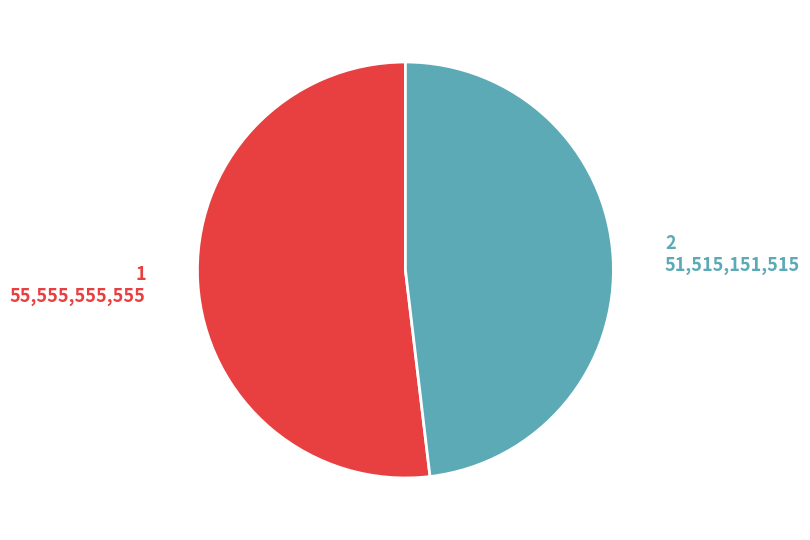

Do 1 and 2 together represent more than half of the pie?

Yes